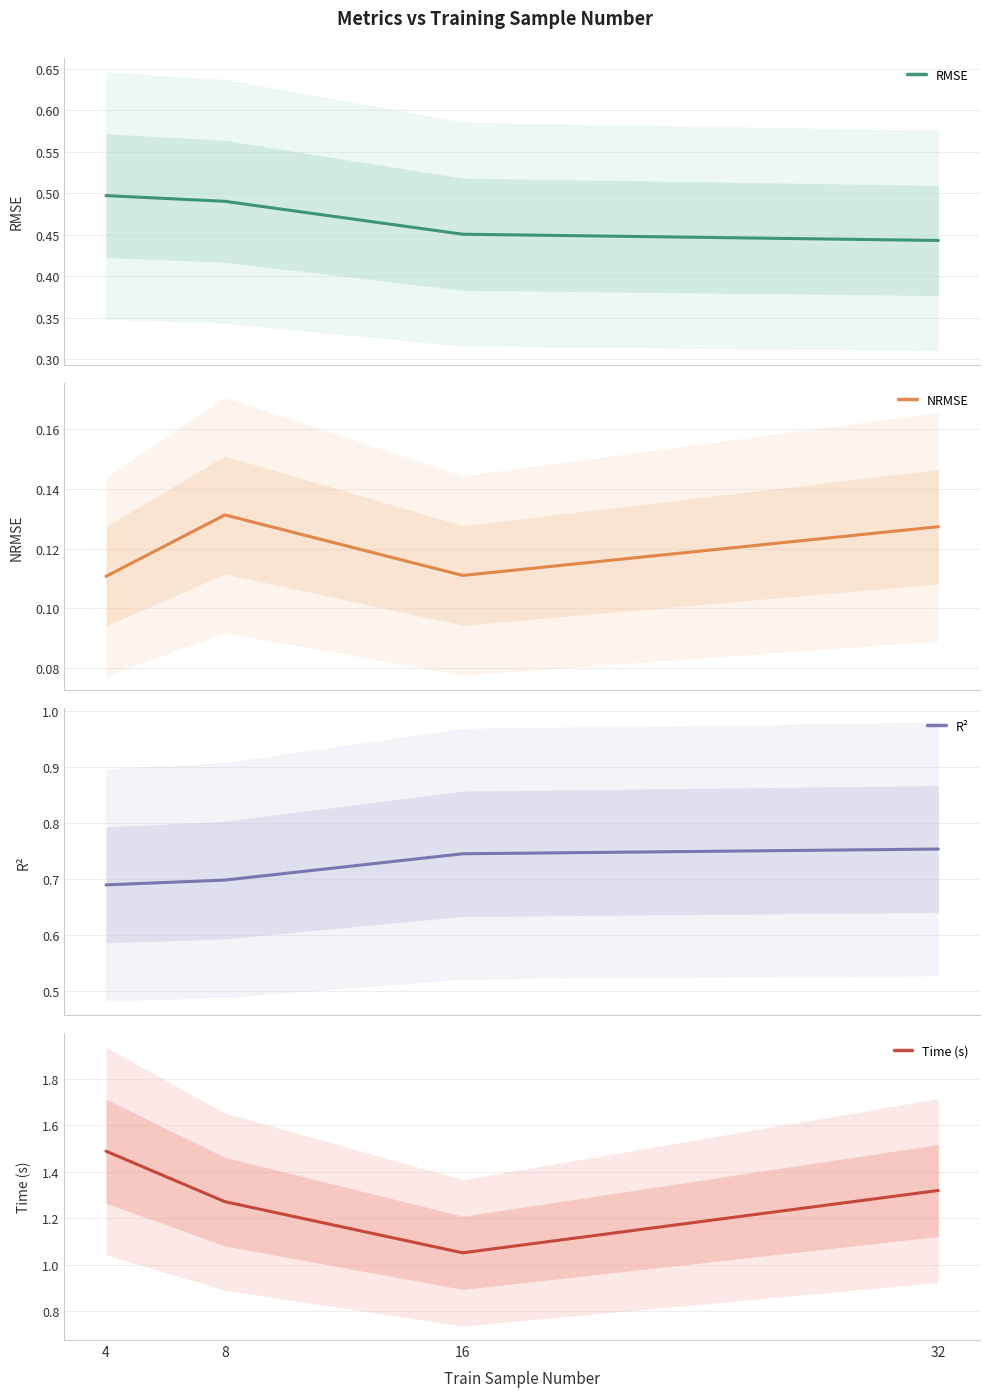

True or false: R² and Time (s) intersect in this chart.

False